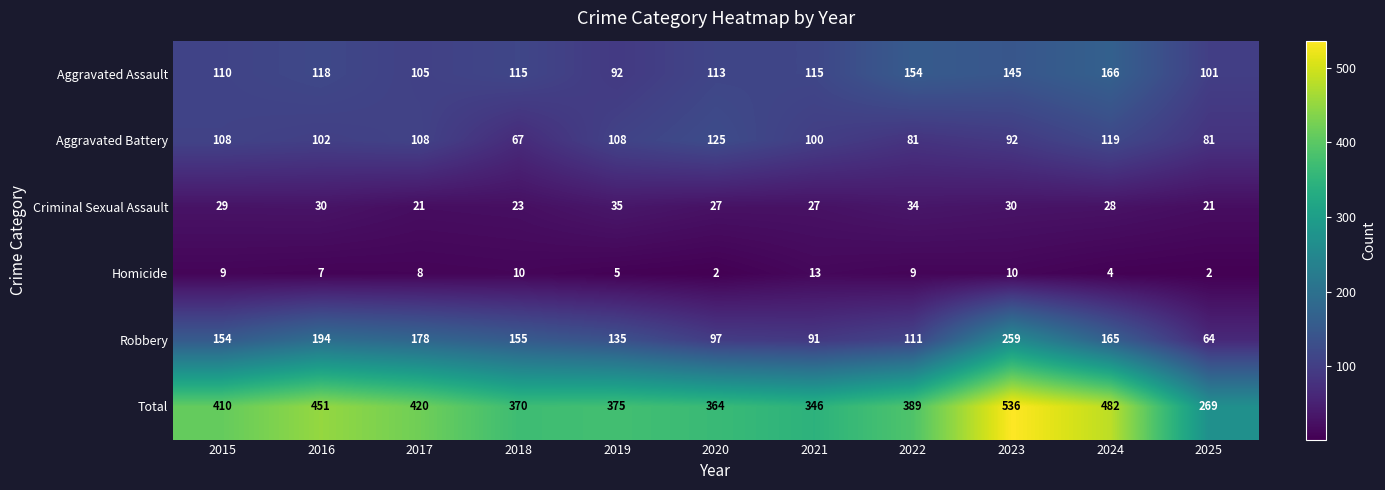

At which category does the chart reach its peak across all series?

2023